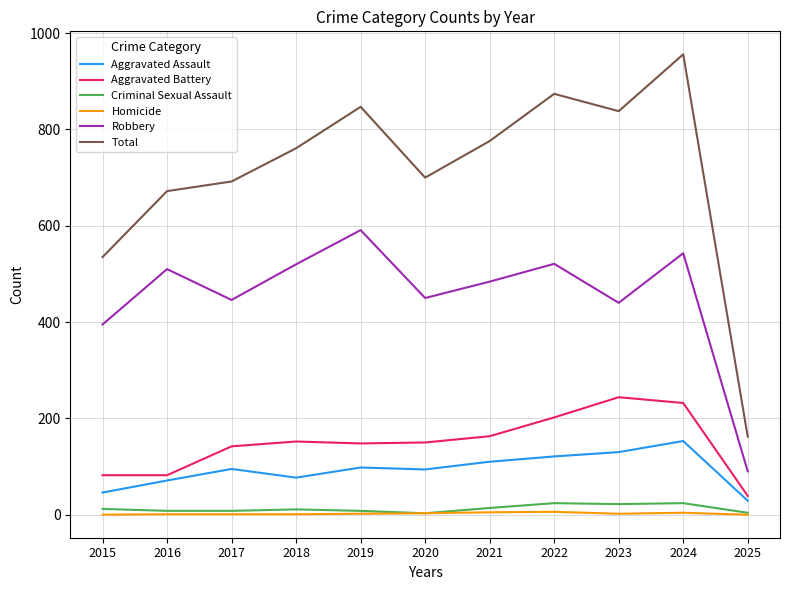

At which category is the sum across all series the highest?

2024